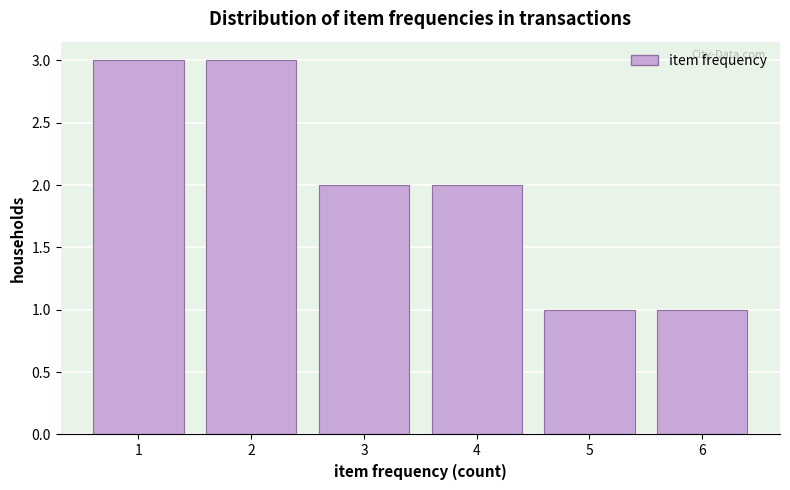

Reading right to left, transcribe all the data shown in this chart.

6=1	5=1	4=2	3=2	2=3	1=3